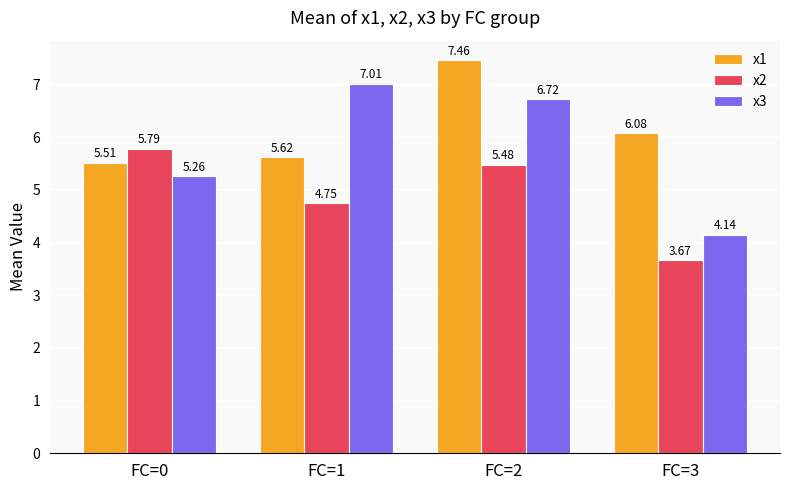

At which label does x2 first exceed 5?

FC=0